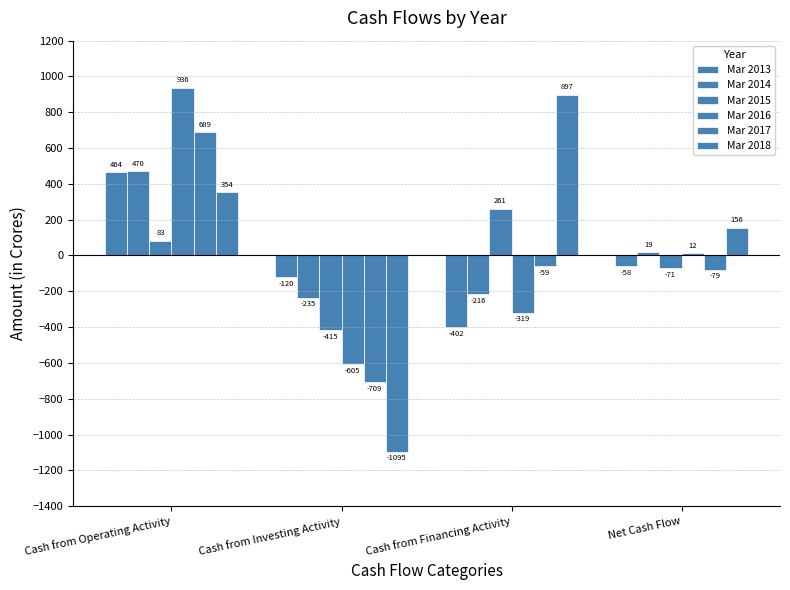

What position from the left is Cash from Investing Activity?

2